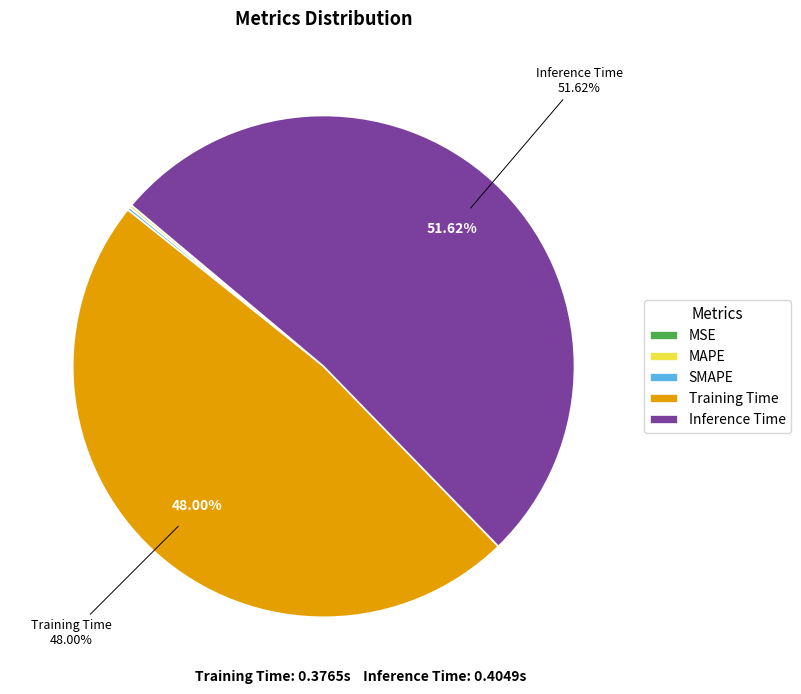

To the nearest percent, what is the difference between the largest and smallest slice percentages?

52%